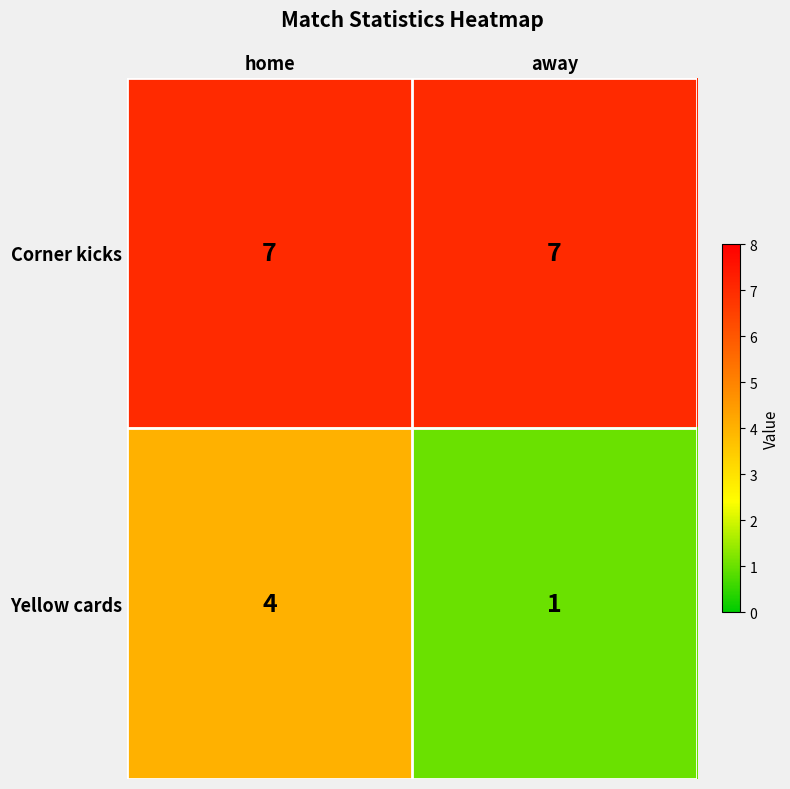

List the series in order of their peak value, highest first.

Corner kicks, Yellow cards